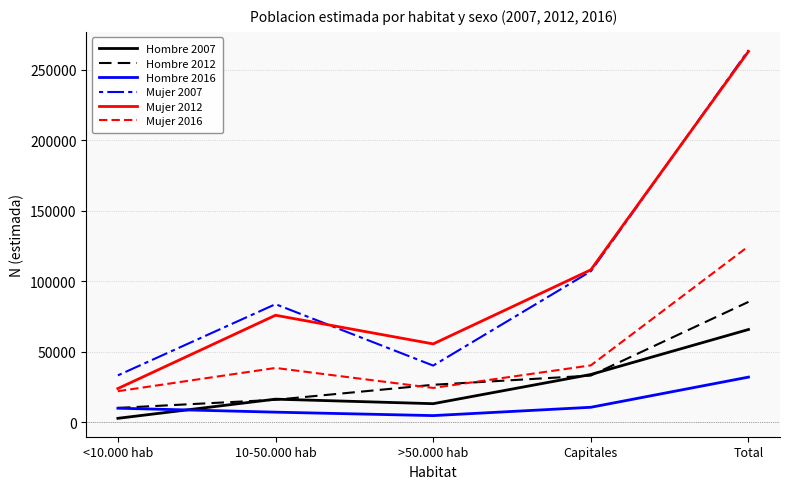

Which series has the widest spread of values?

Mujer 2012